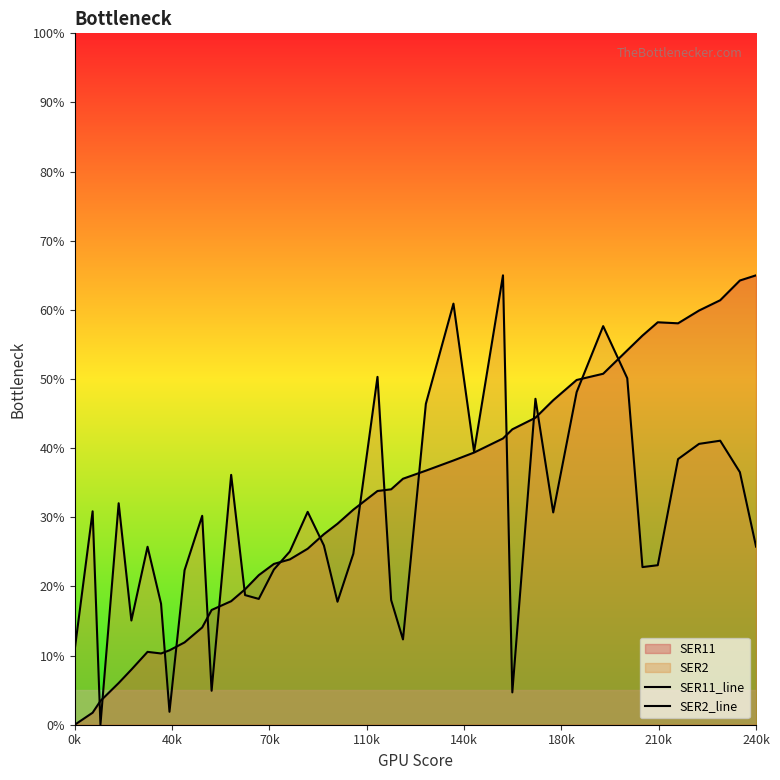

True or false: SER11_line and SER2_line intersect in this chart.

True